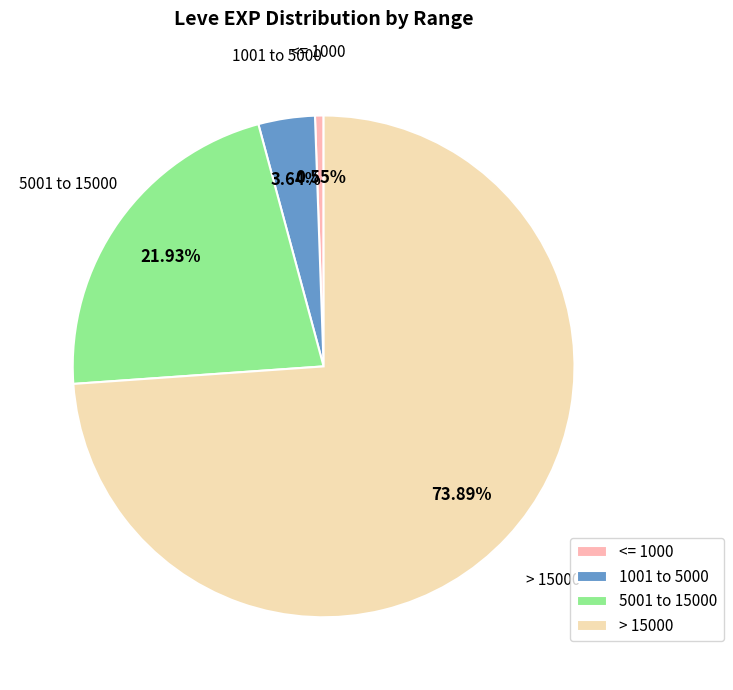

How many slices are in this pie chart?

4